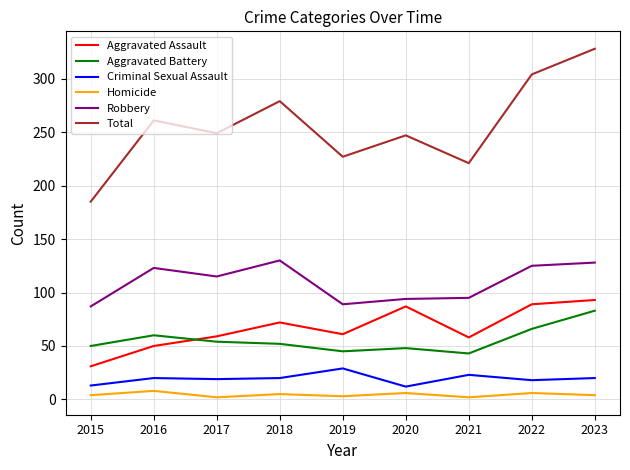

Count the number of data series in this chart.

6